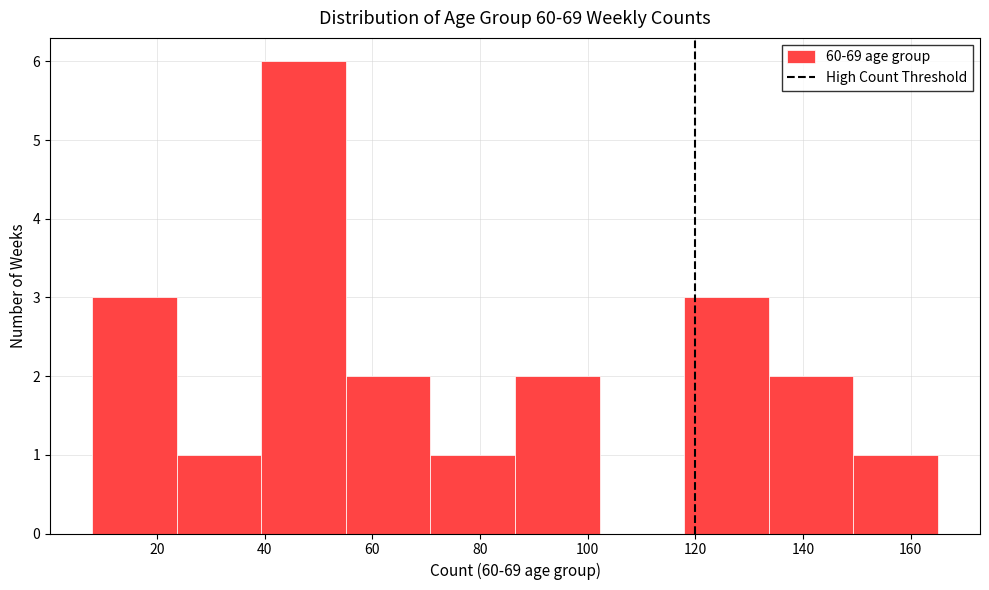

Over which range of the x-axis is the bar tallest?

40 to 56